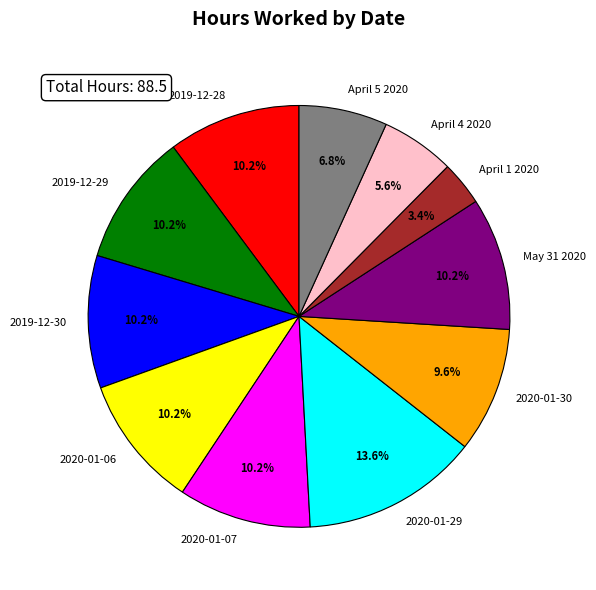

To the nearest percent, what percentage of the pie is April 1 2020?

3%